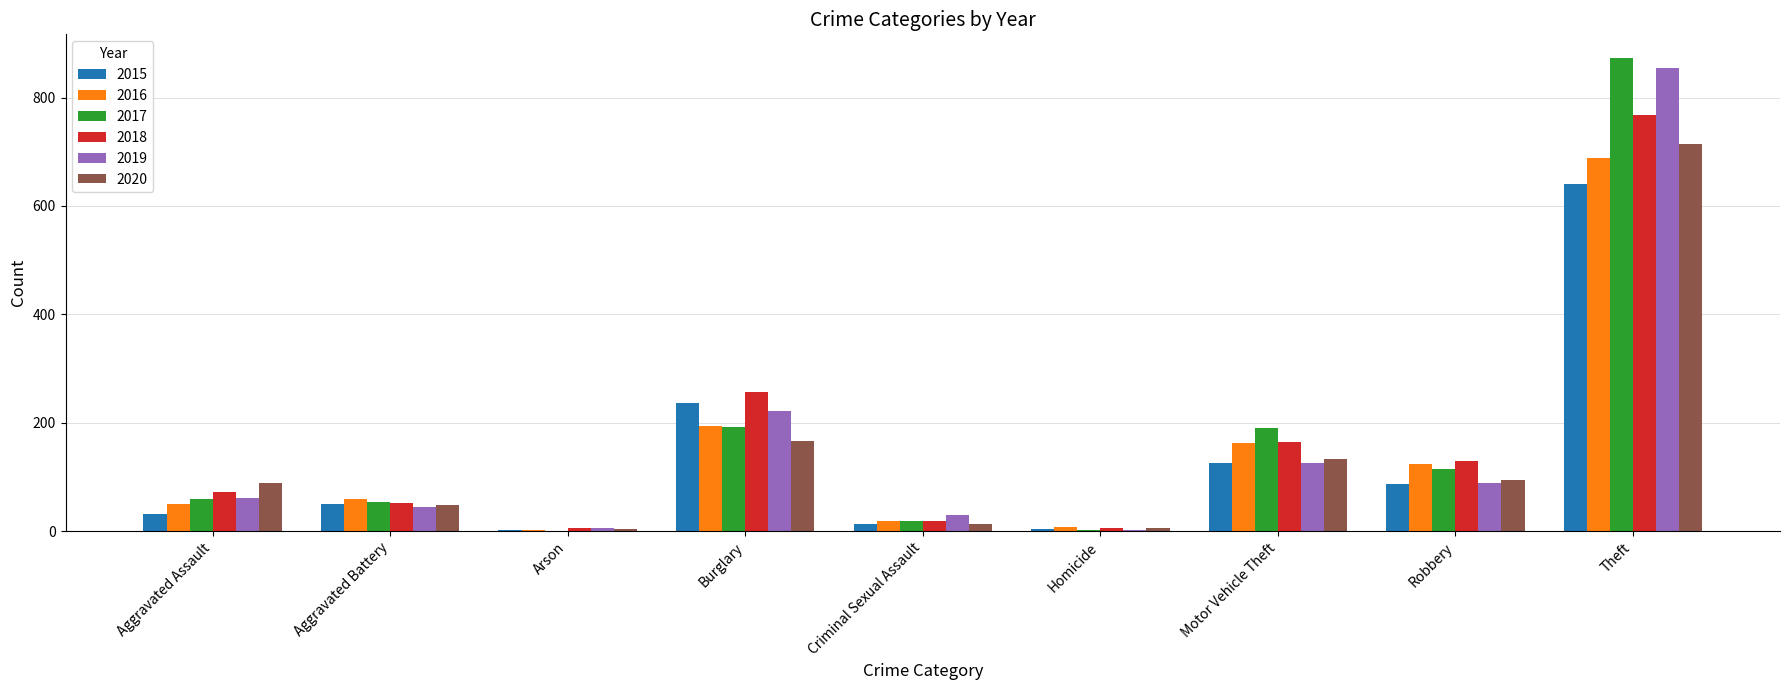

At which category is the sum across all series the highest?

Theft